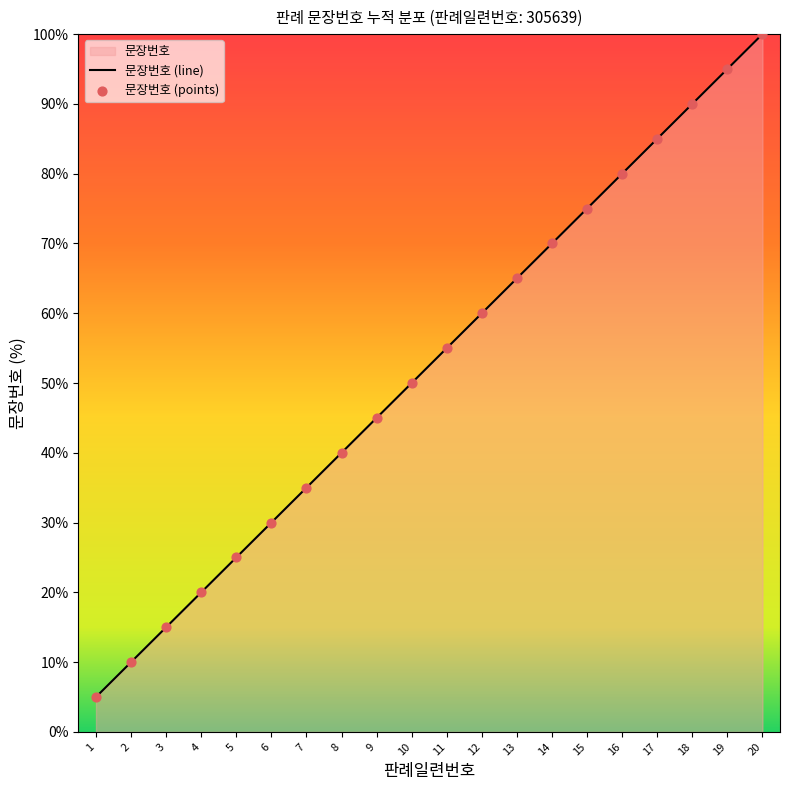

Between 20 and 12, which is larger?

20